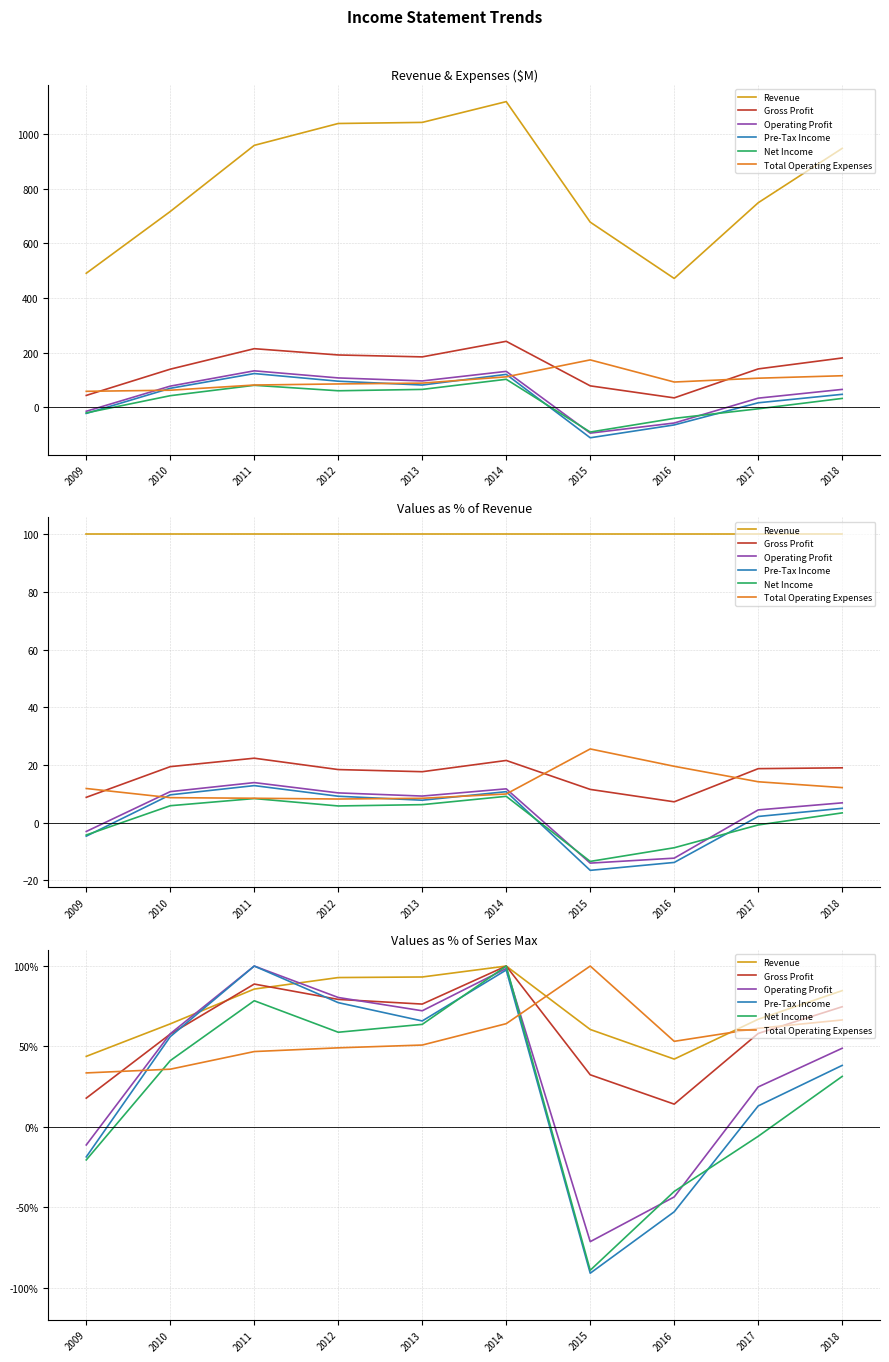

Reading left to right, extract all data points from this chart.

Revenue: 2009=43.8	2010=64.0	2011=85.7	2012=92.8	2013=93.2	2014=100.0	2015=60.6	2016=42.1	2017=66.9	2018=84.7
Gross Profit: 2009=17.8	2010=57.7	2011=88.8	2012=79.3	2013=76.3	2014=100.0	2015=32.4	2016=14.1	2017=58.1	2018=74.7
Operating Profit: 2009=-11.3	2010=57.9	2011=100.0	2012=80.5	2013=72.2	2014=98.5	2015=-71.4	2016=-43.6	2017=24.8	2018=48.9
Pre-Tax Income: 2009=-18.7	2010=56.1	2011=100.0	2012=77.2	2013=65.9	2014=97.6	2015=-91.1	2016=-52.8	2017=13.0	2018=38.2
Net Income: 2009=-20.6	2010=41.2	2011=78.4	2012=58.8	2013=63.7	2014=100.0	2015=-89.2	2016=-40.2	2017=-5.9	2018=31.4
Total Operating Expenses: 2009=33.5	2010=35.8	2011=46.8	2012=49.1	2013=50.9	2014=64.2	2015=100.0	2016=53.2	2017=61.3	2018=66.5